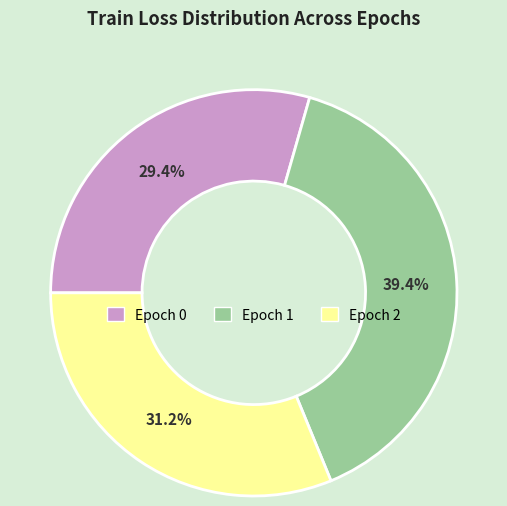

Is there a majority slice in this chart?

No